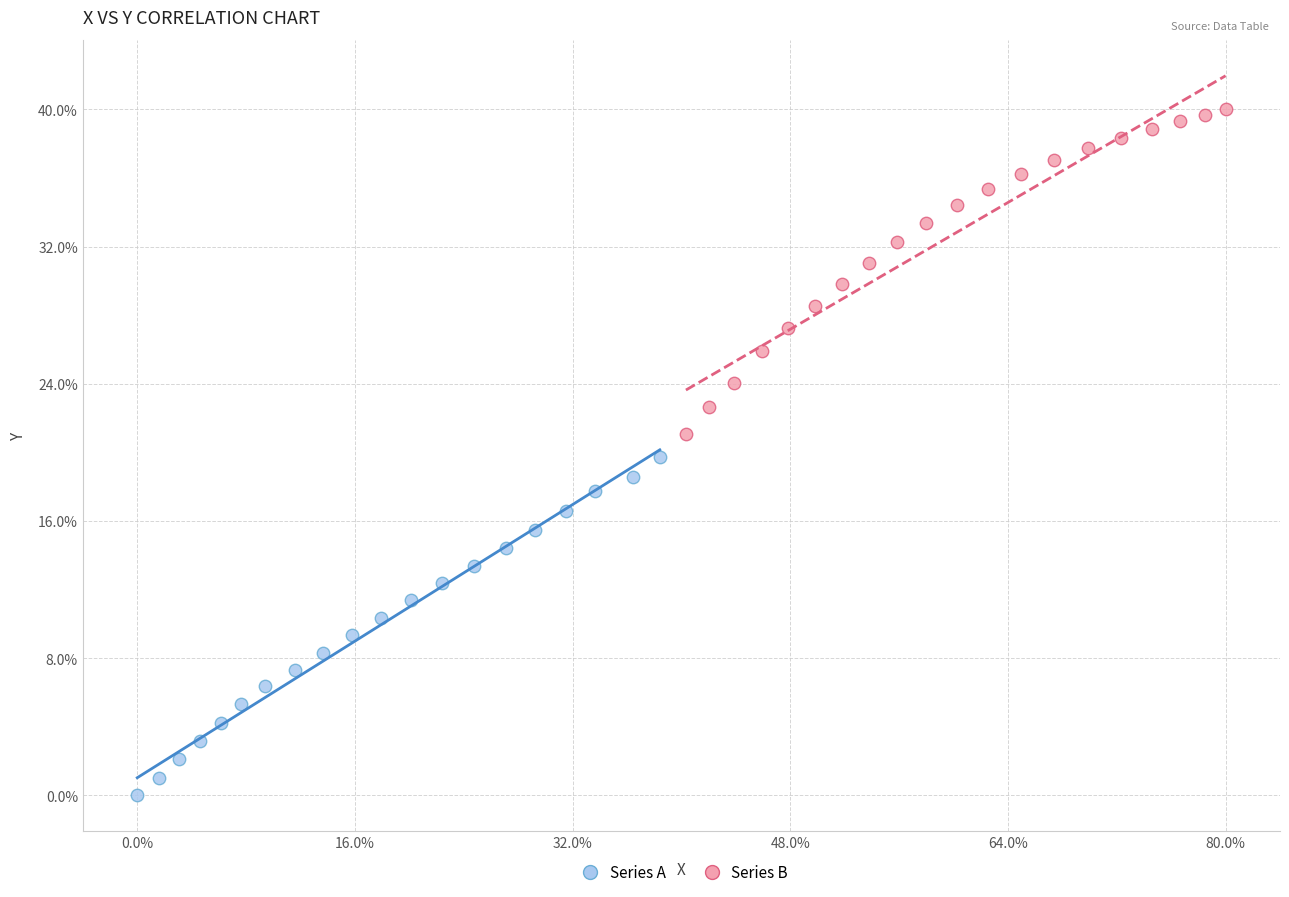

What are all the series names shown in the legend?

Series A, Series B